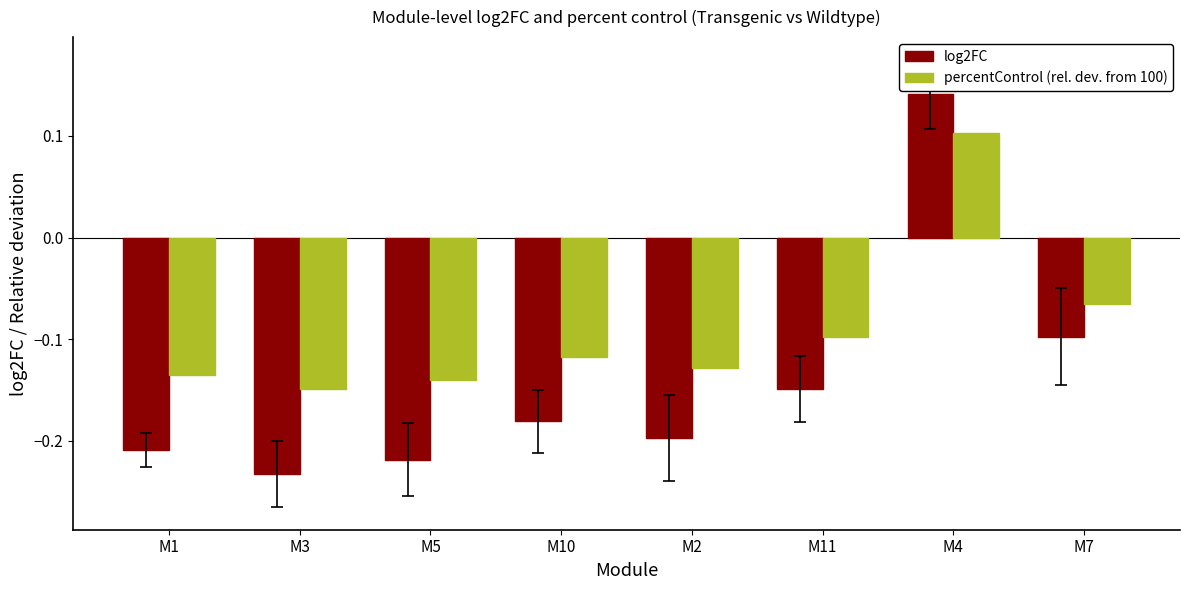

List the series in order of their overall mean, highest first.

percentControl (rel. dev. from 100), log2FC